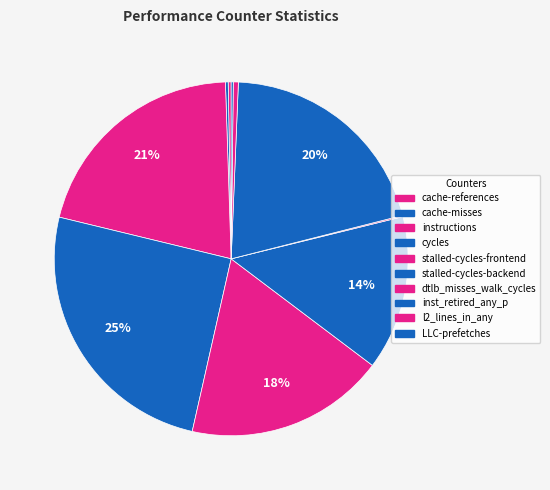

The LLC-prefetches slice represents 0% of the pie. True or false?

True